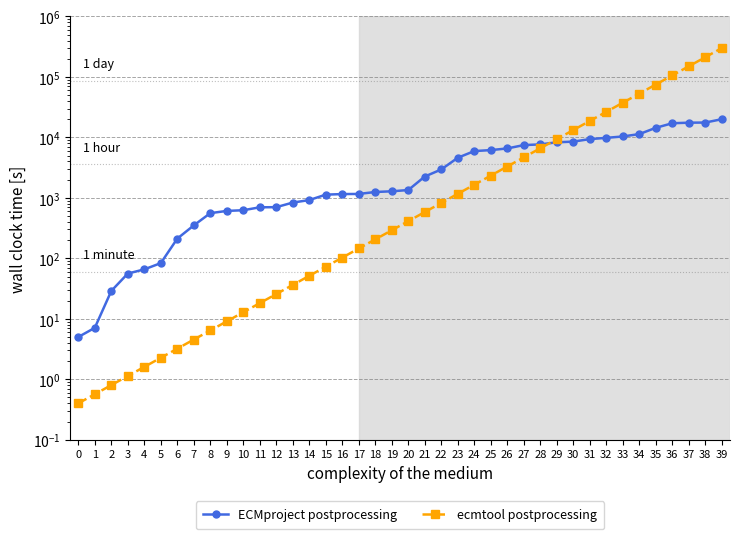

What is the minimum value shown in the chart?

0.4